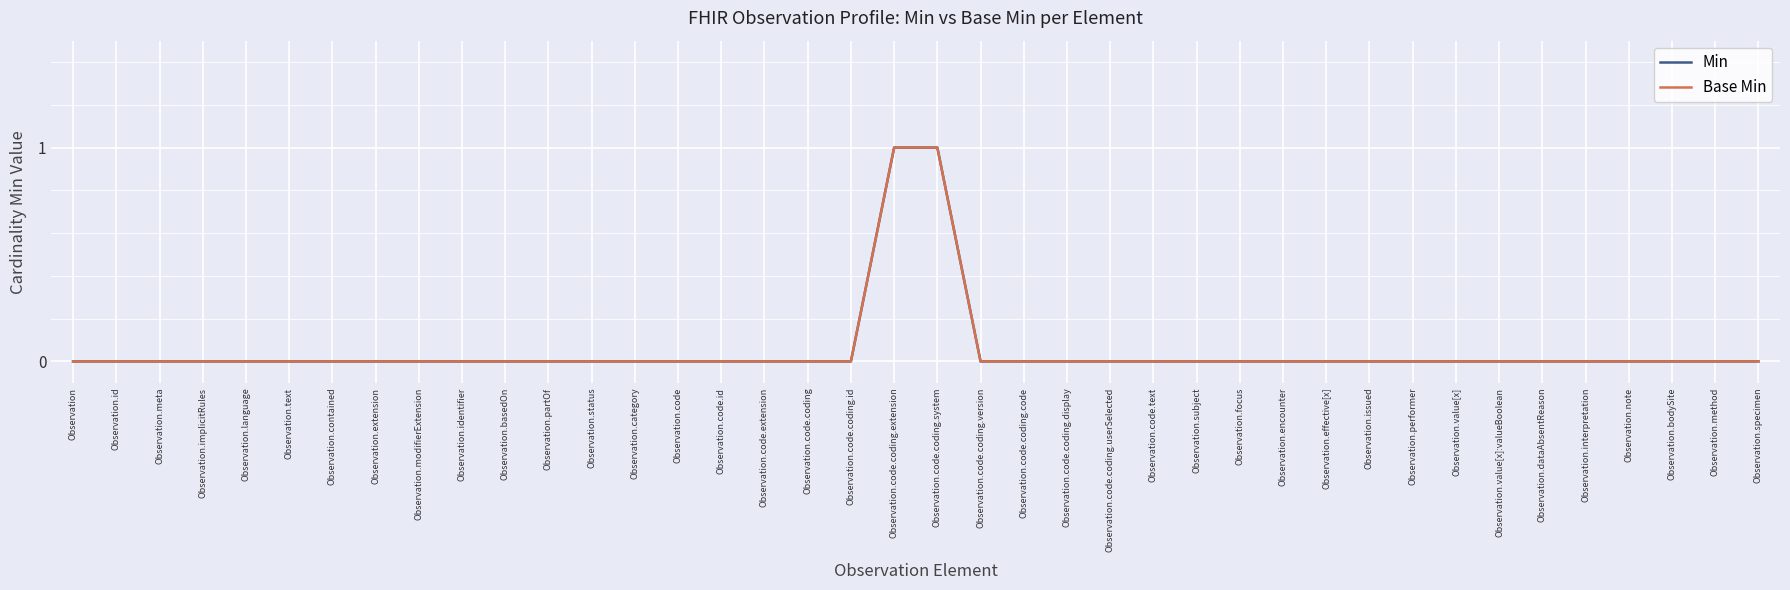

Is this an area chart (filled region under the line)?

No